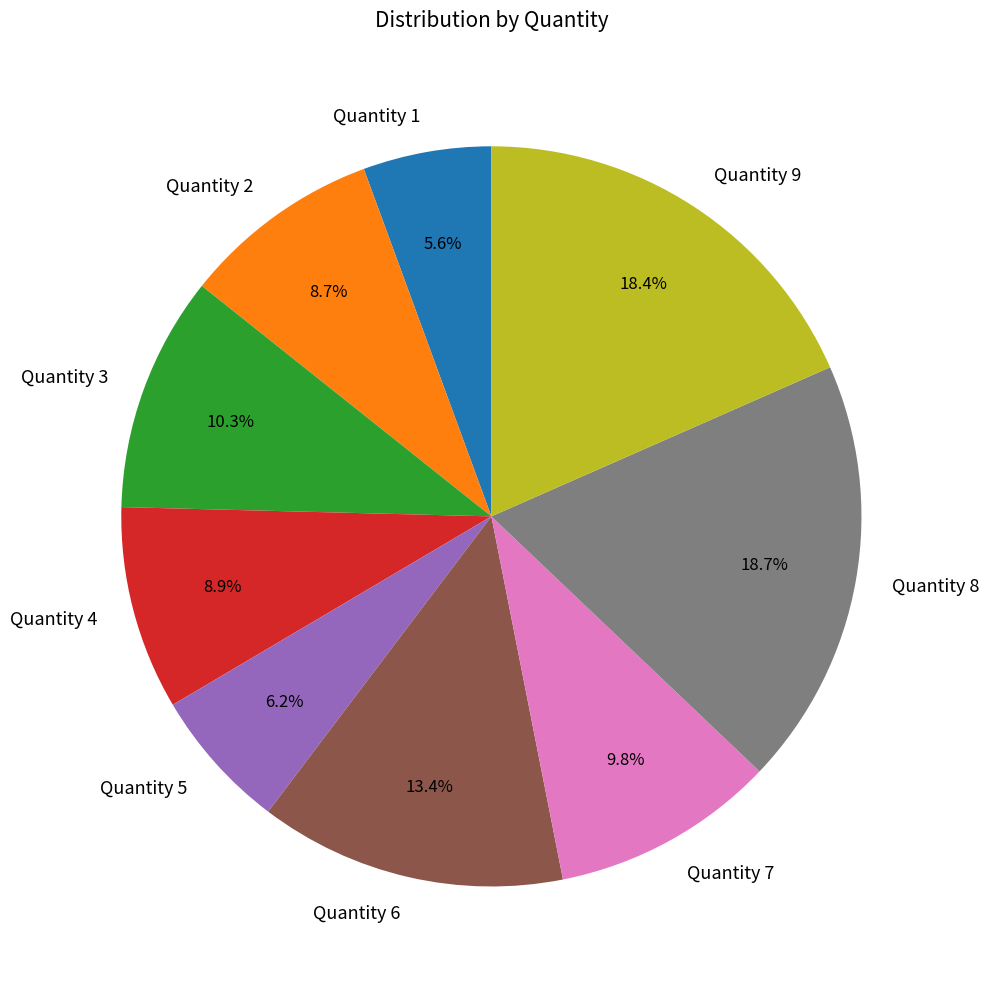

To the nearest percent, what percentage of the pie is Quantity 9?

18%